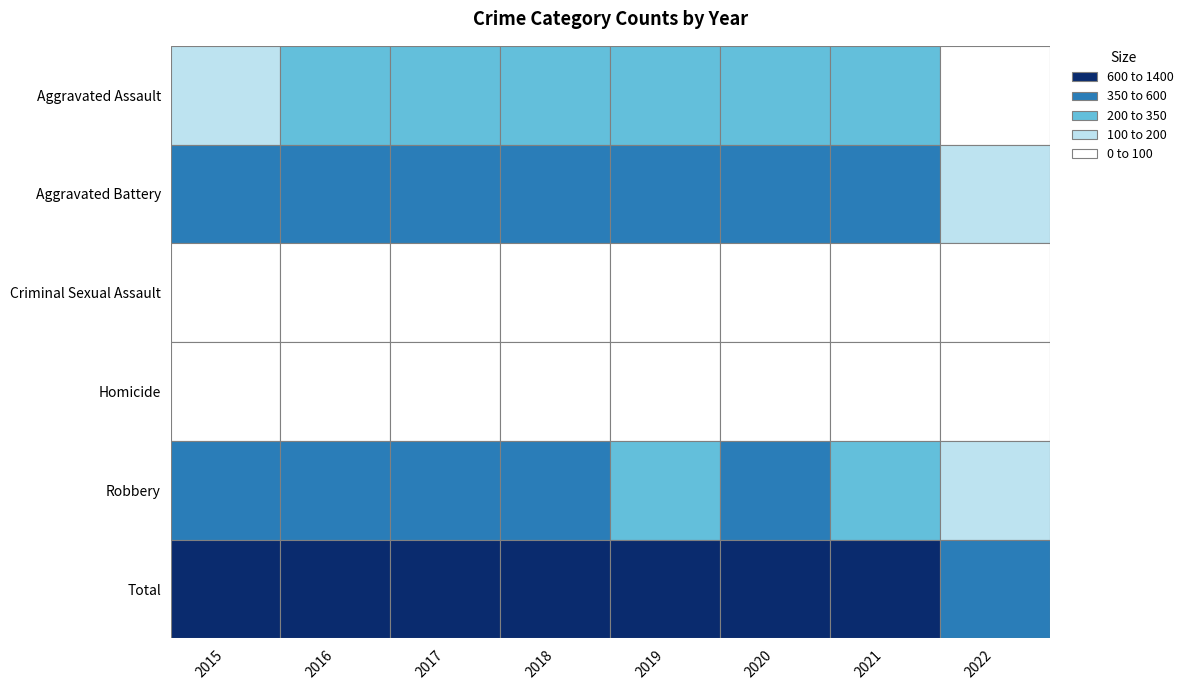

How many values in the Aggravated Battery series are below 434?

4